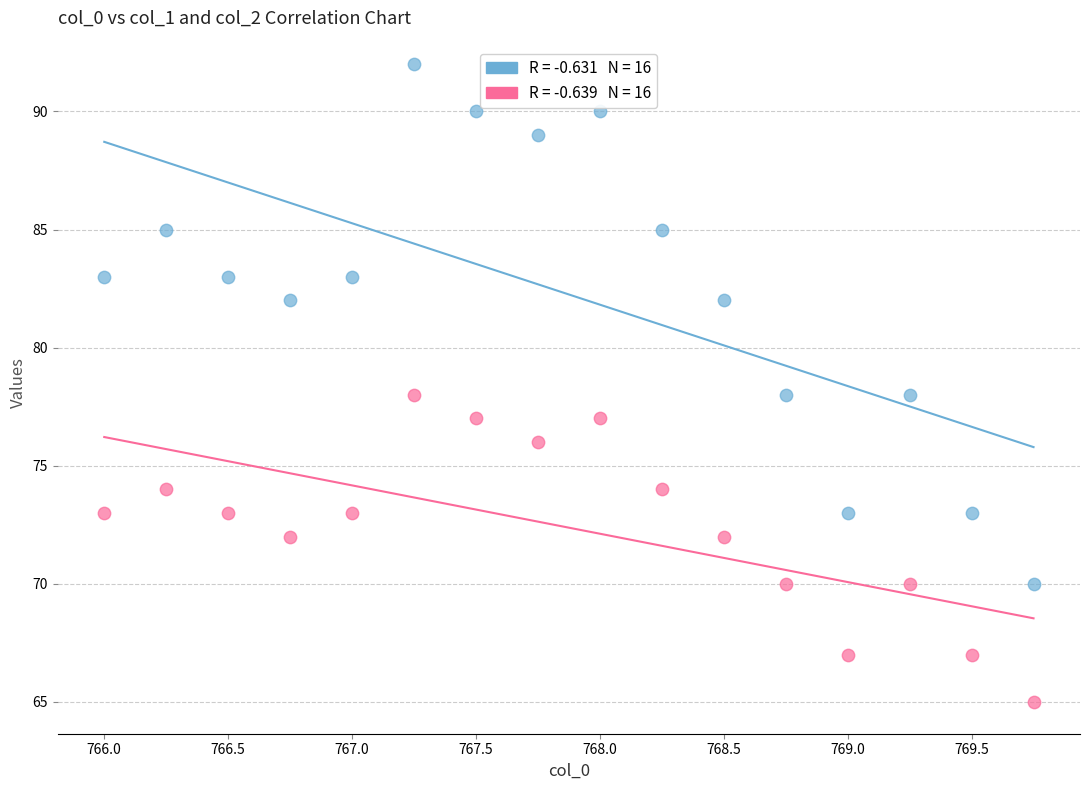

Across all data points, what is the range of Y values (max minus min)?

27